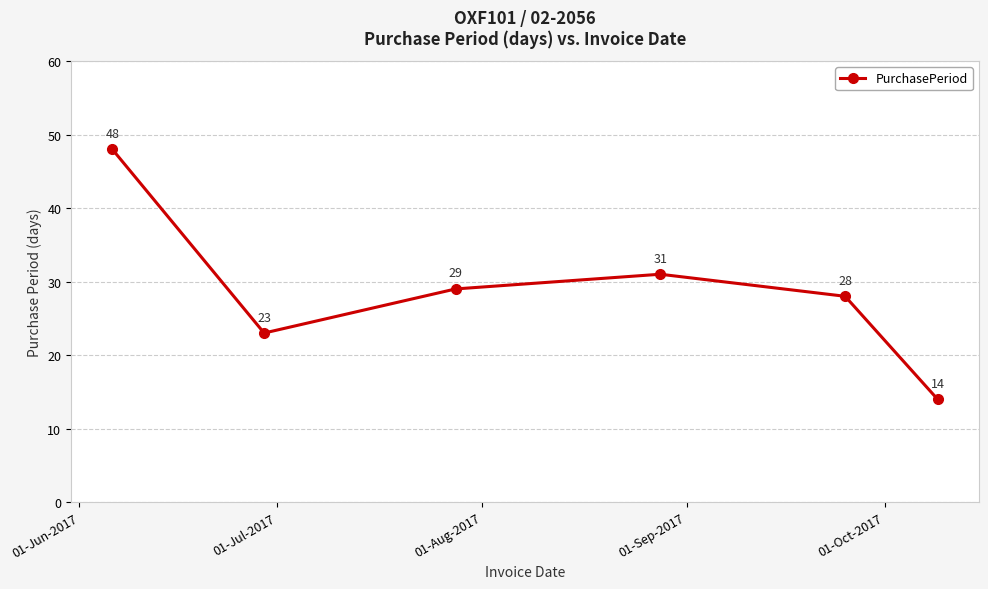

What is the difference between the second highest and second lowest values?

8